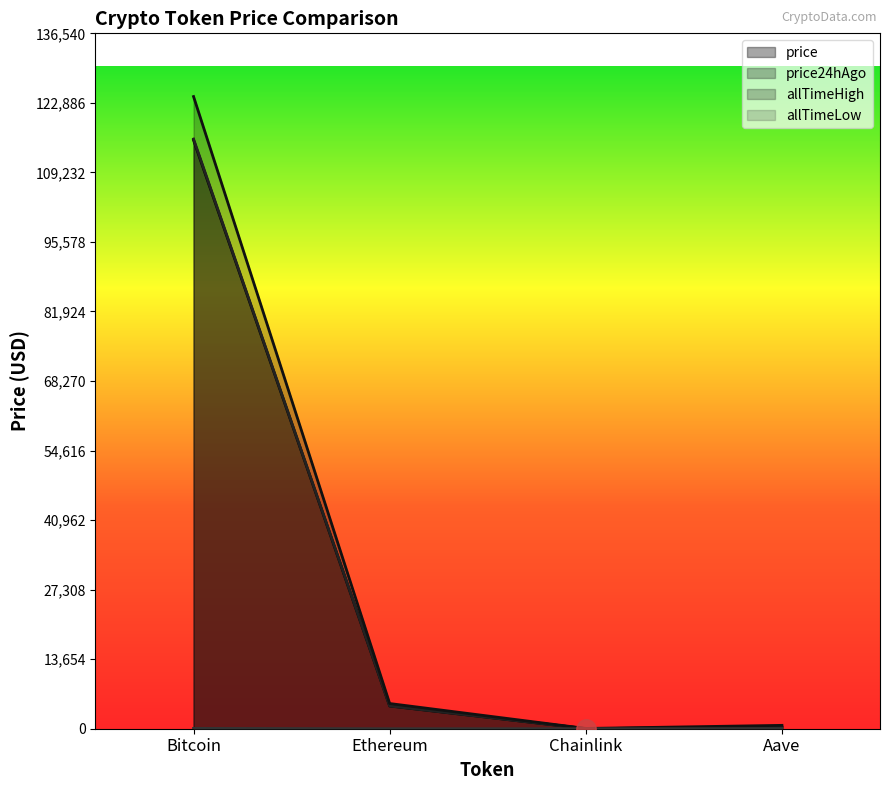

How many lines are shown in the chart?

4